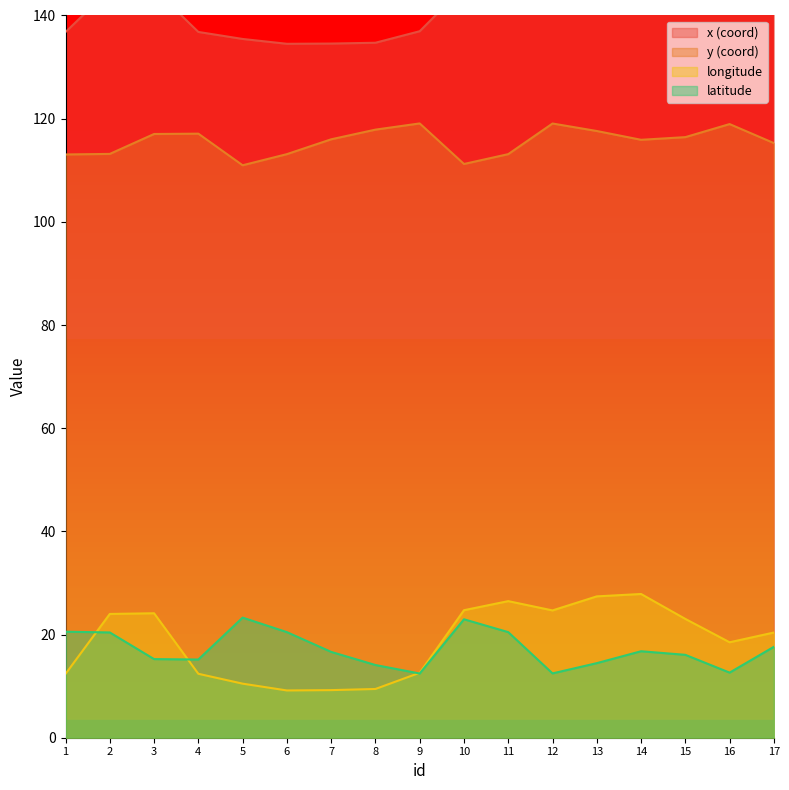

What is the difference between the highest and lowest values at 12?

133.1